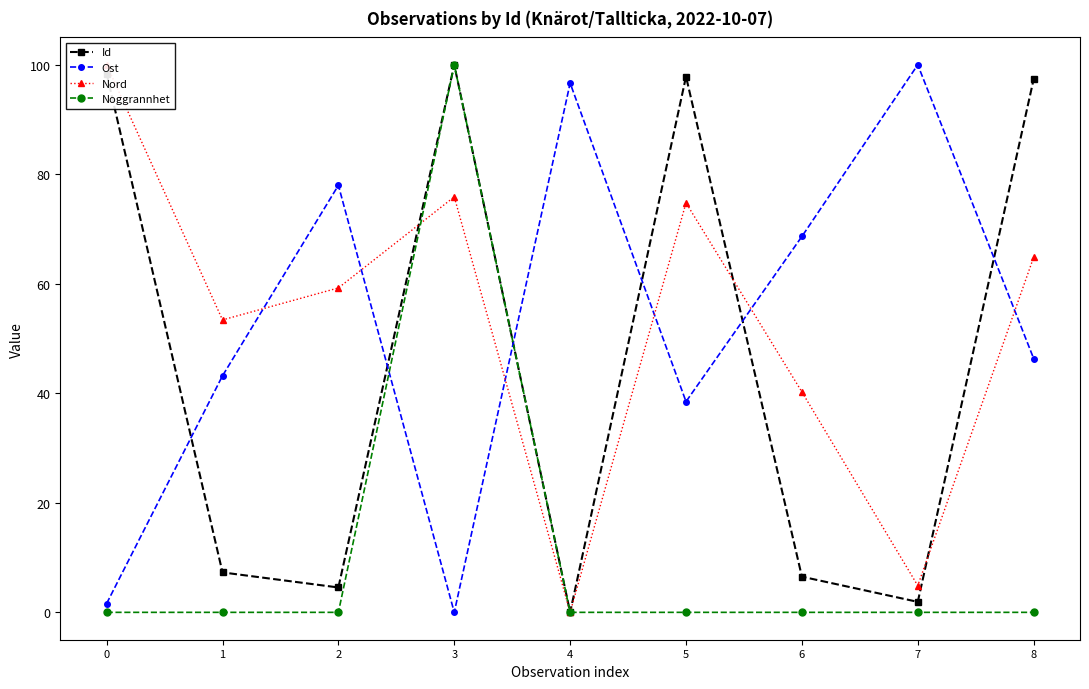

What is the approximate value of Ost at 0?

1.6